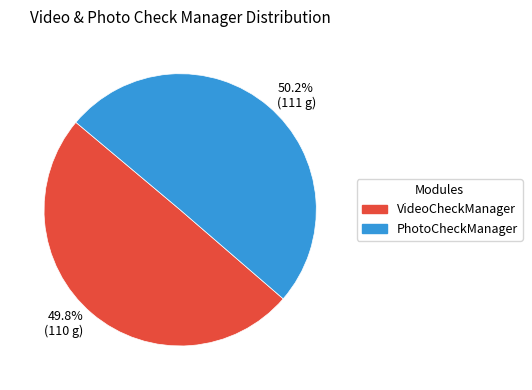

What percentage is NOT represented by PhotoCheckManager?

49.8%